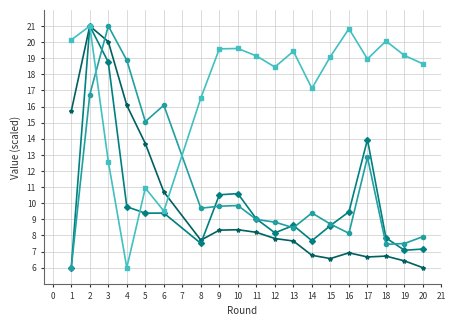

What is the total value across all series at 2?

79.7